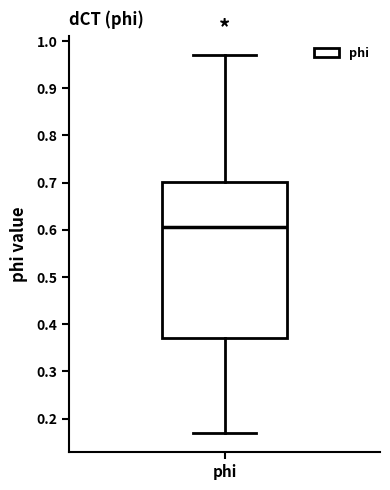

Read this box plot against the y-axis: the position of the median line, the range covered by the box, and the ends of both whiskers. The values are not printed on the chart, so give them approximately, as read against the axis.

median 0.61, box 0.37 to 0.70, whiskers 0.17 to 0.97